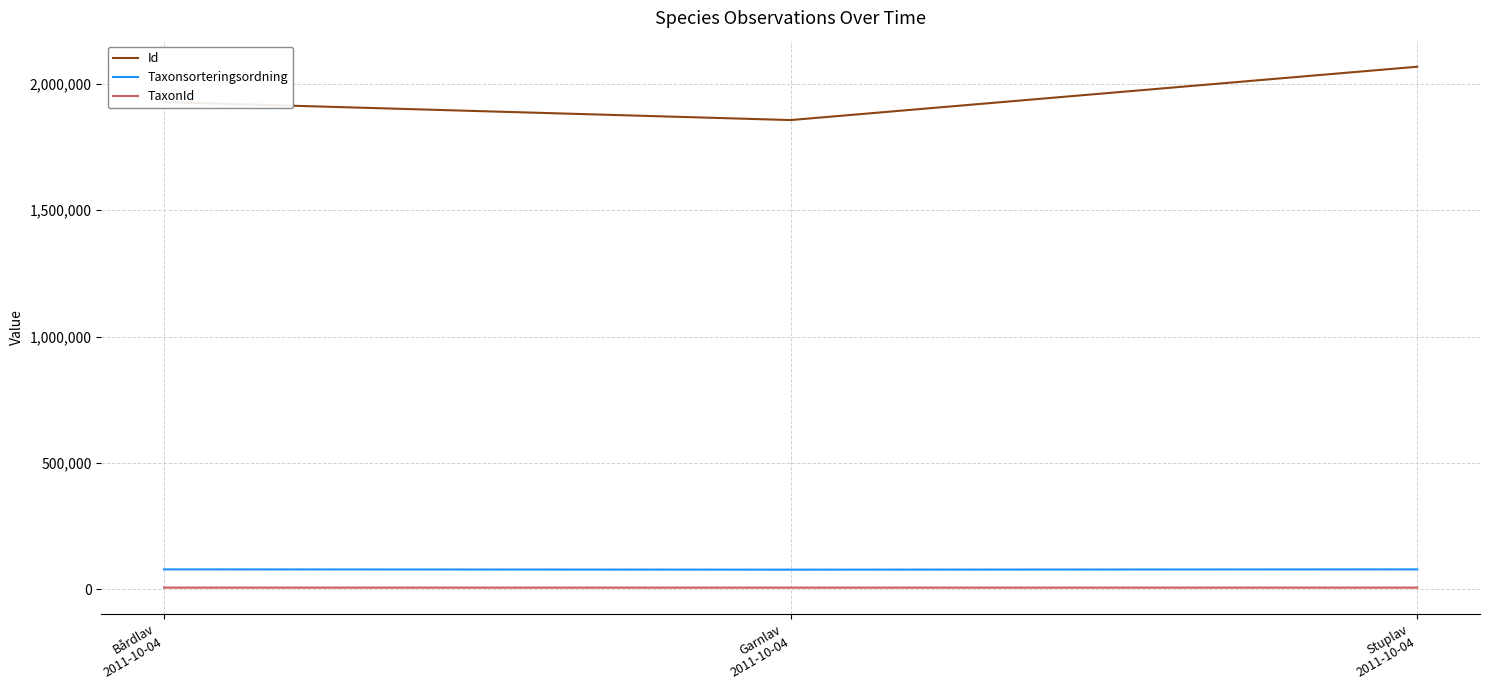

What is the difference between the TaxonId values at Garnlav
2011-10-04 and Bårdlav
2011-10-04?

38